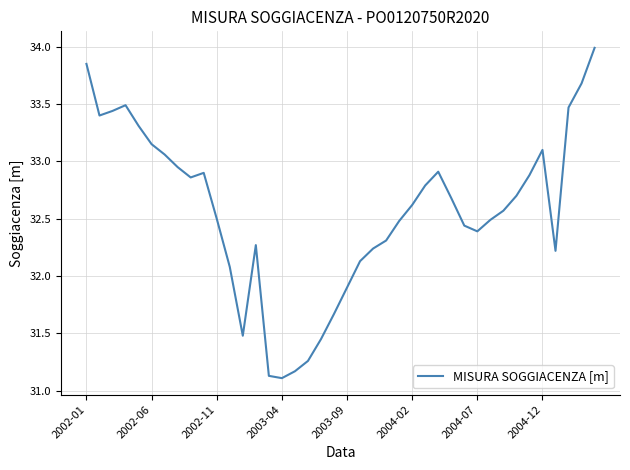

What is the maximum value shown in the chart?

34.0